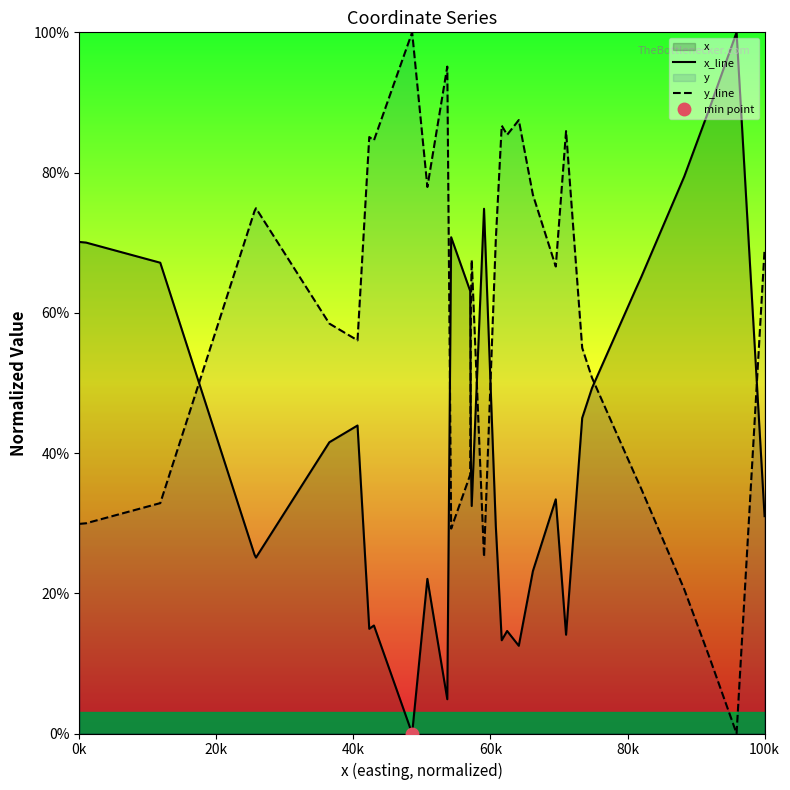

Does the chart display data point markers on the line(s)?

No